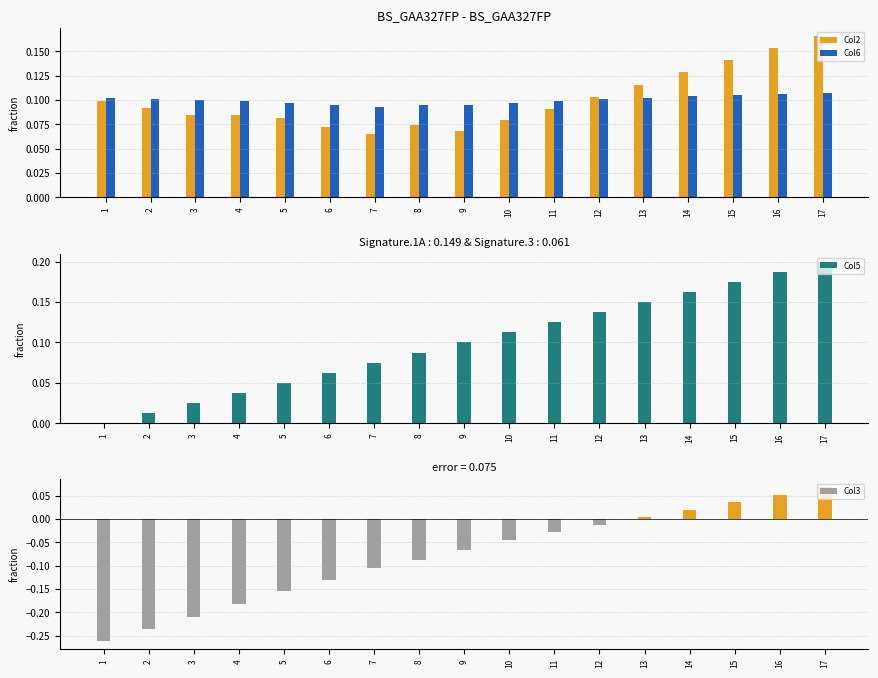

How many distinct data groups are displayed?

4